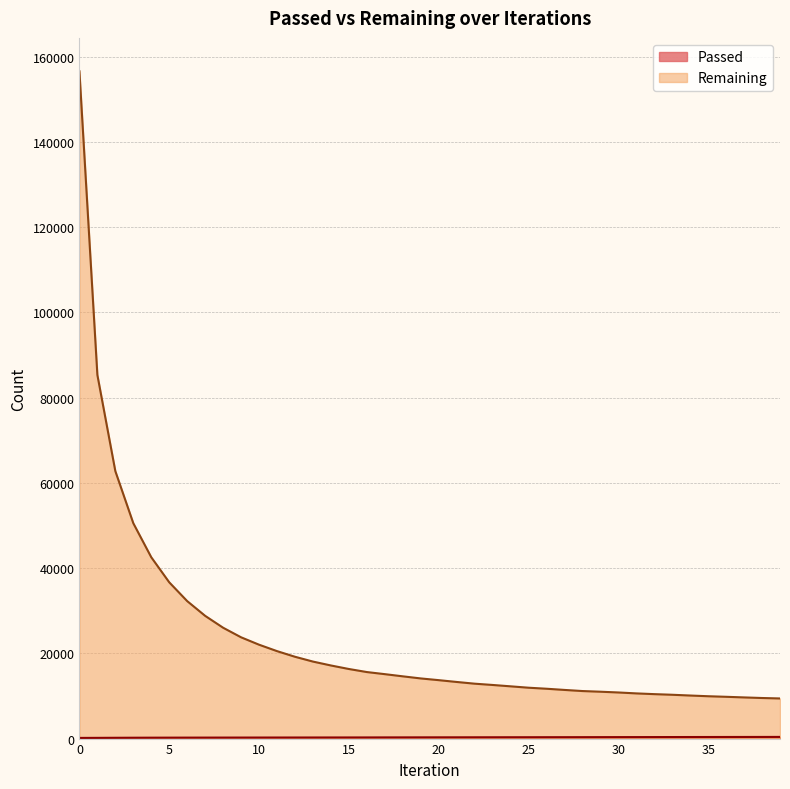

True or false: Passed has a value of 170 at 1.

True